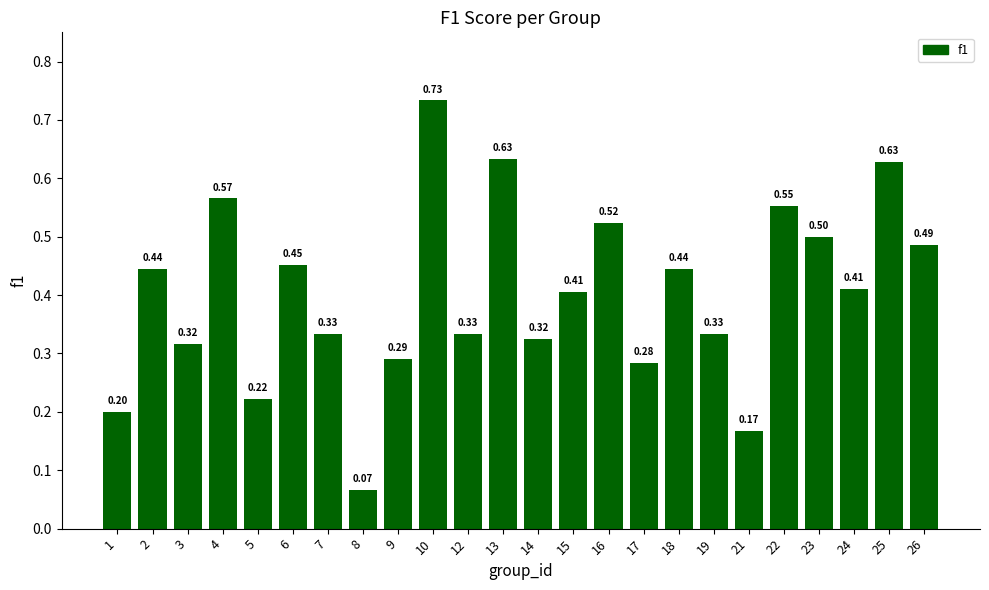

The chart shows a value of 0.1 at 21. True or false?

False